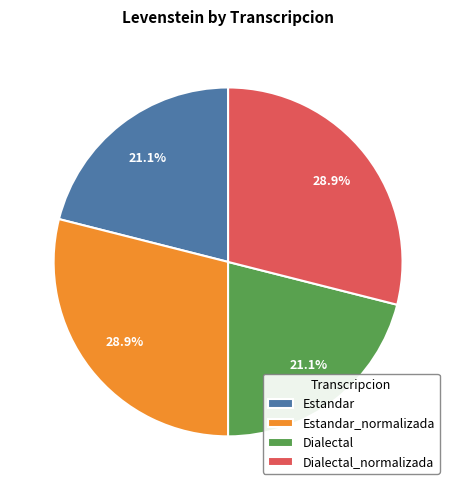

The Estandar slice represents 35% of the pie. True or false?

False